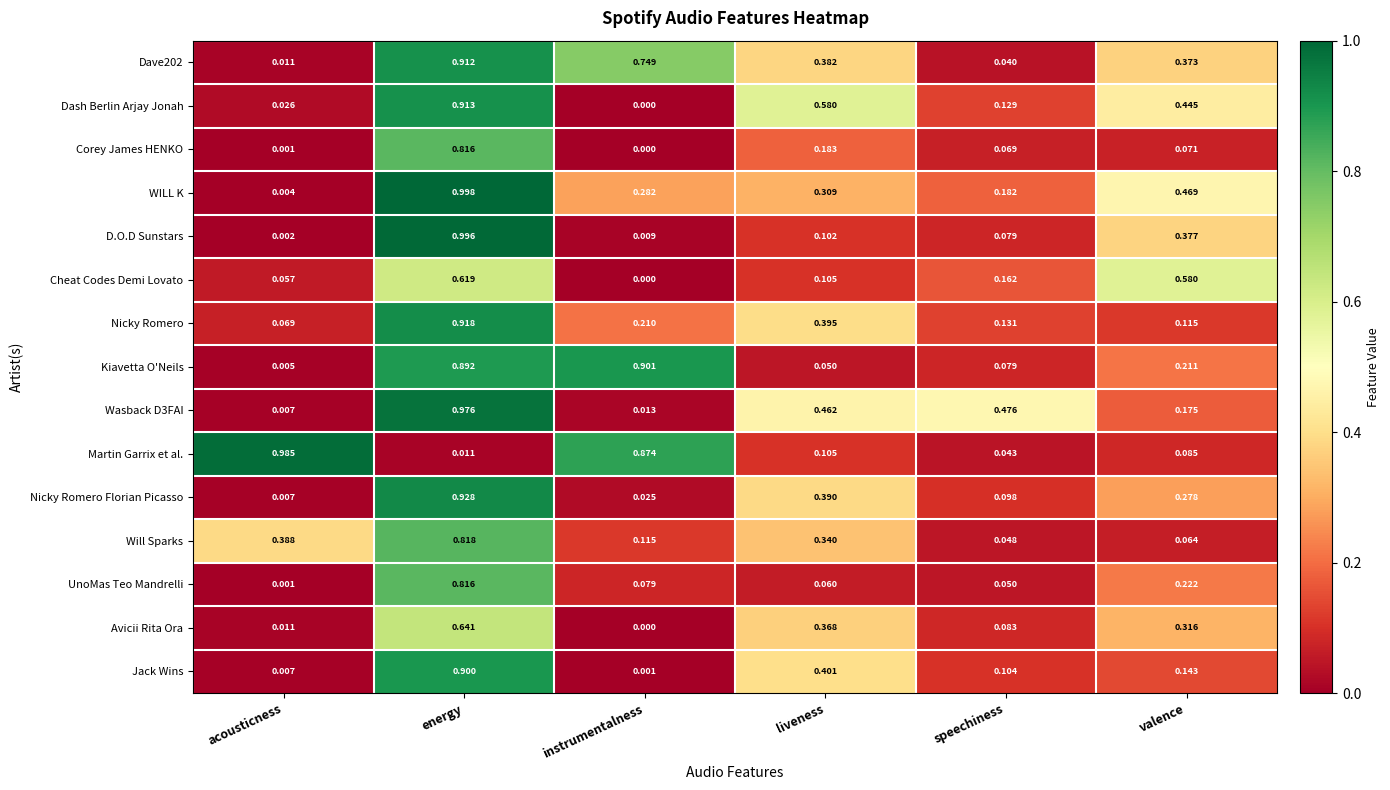

Which category has the lowest value in the Nicky Romero series?

acousticness